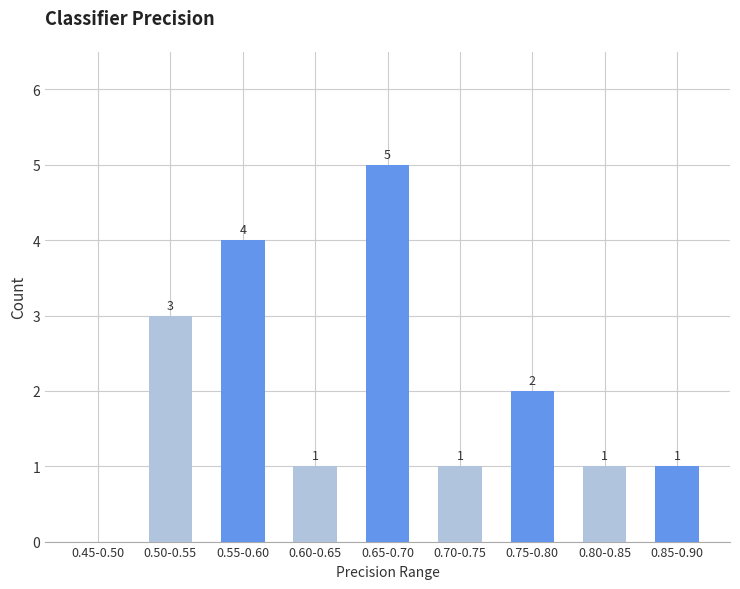

Reading left to right, extract all data points from this chart.

0.45-0.50=0	0.50-0.55=3	0.55-0.60=4	0.60-0.65=1	0.65-0.70=5	0.70-0.75=1	0.75-0.80=2	0.80-0.85=1	0.85-0.90=1